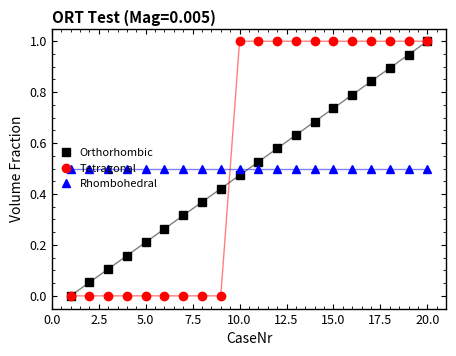

What is the value of the Tetragonal point at the 15th from the left?

1.0